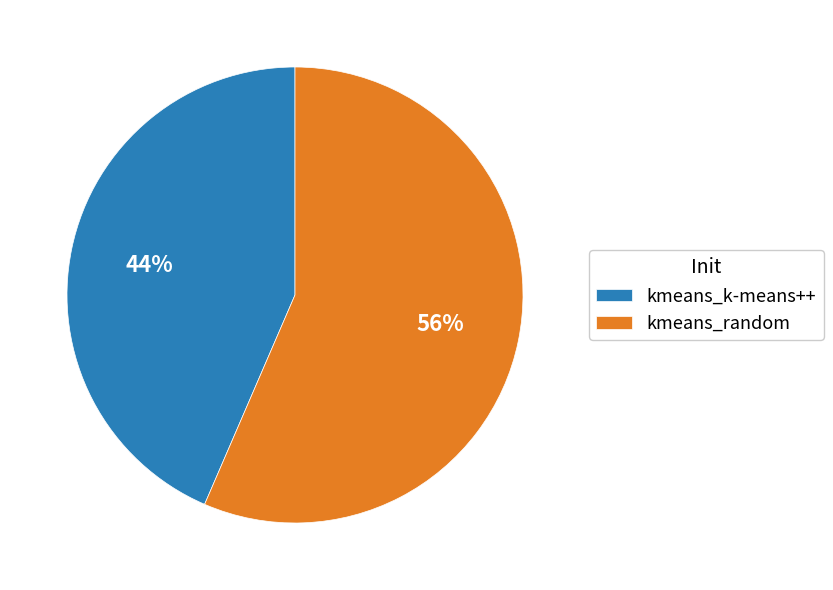

To the nearest percent, what portion does kmeans_k-means++ represent?

44%